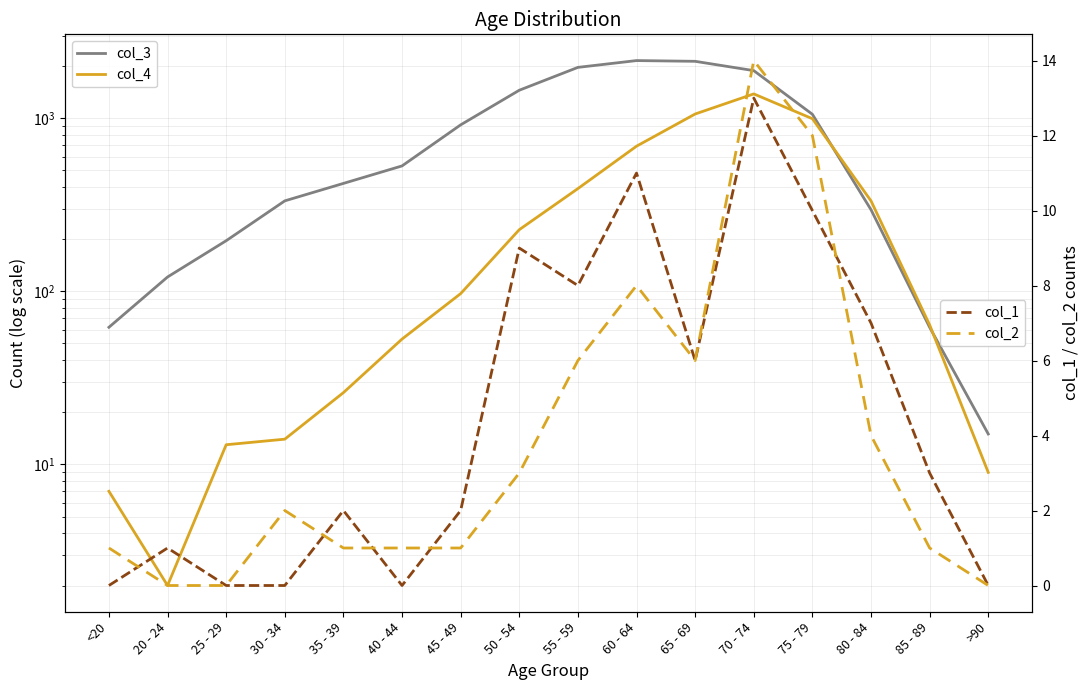

Which series has the widest spread of values?

col_3